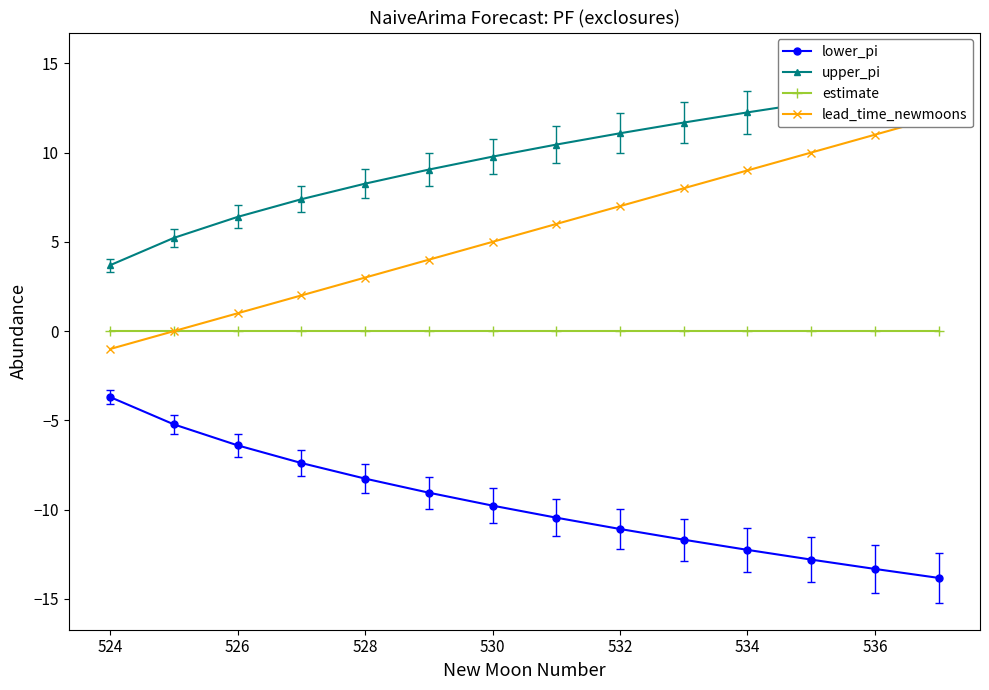

What are all the series names shown in the legend?

lower_pi, upper_pi, estimate, lead_time_newmoons